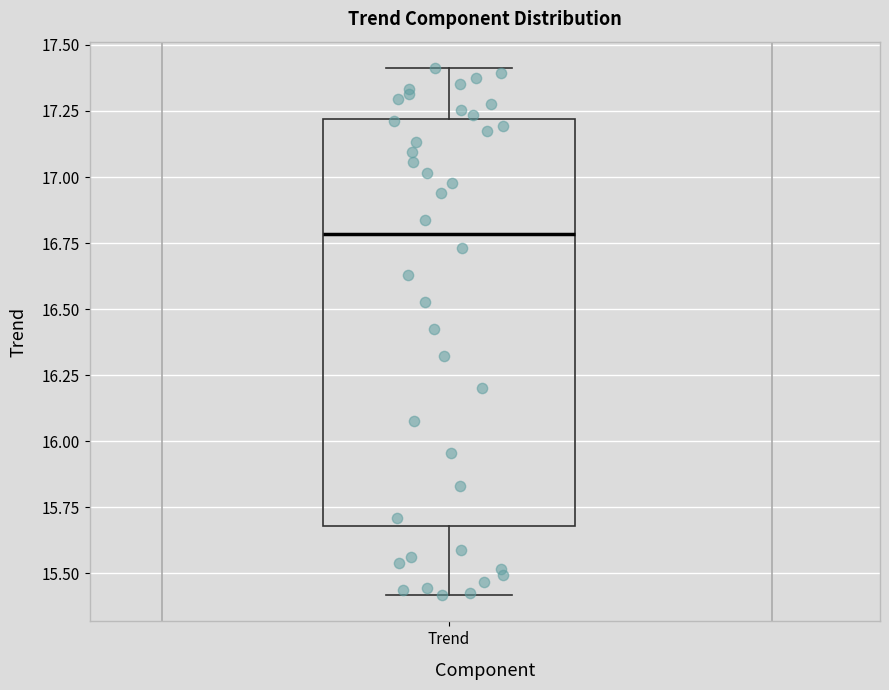

Read this box plot against the y-axis: the position of the median line, the range covered by the box, and the ends of both whiskers. The values are not printed on the chart, so give them approximately, as read against the axis.

median 16.8, box 15.7 to 17.2, whiskers 15.4 to 17.4